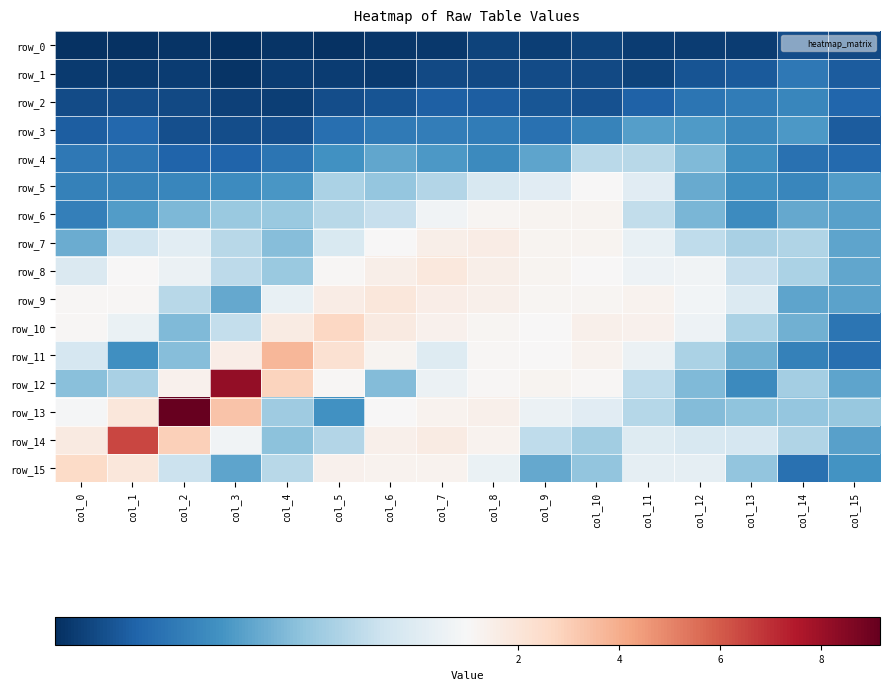

What is the total value across all series at col_15?

7.1